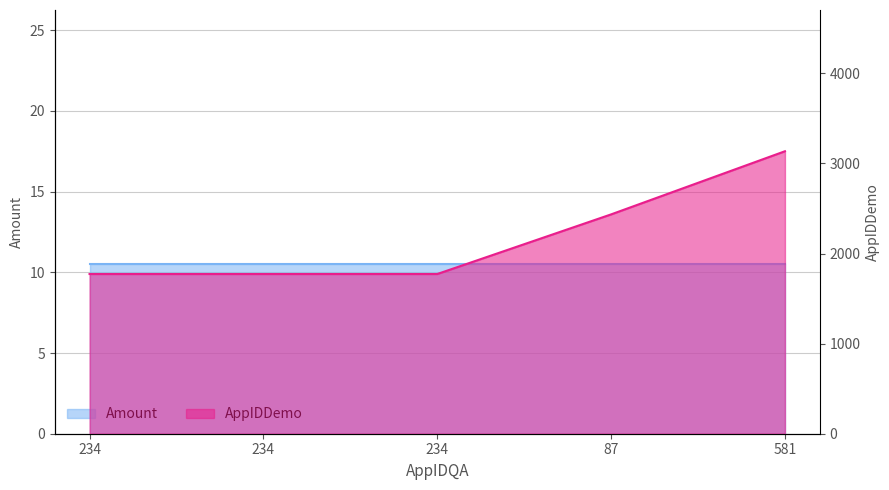

What is the maximum value shown in the chart?

3136